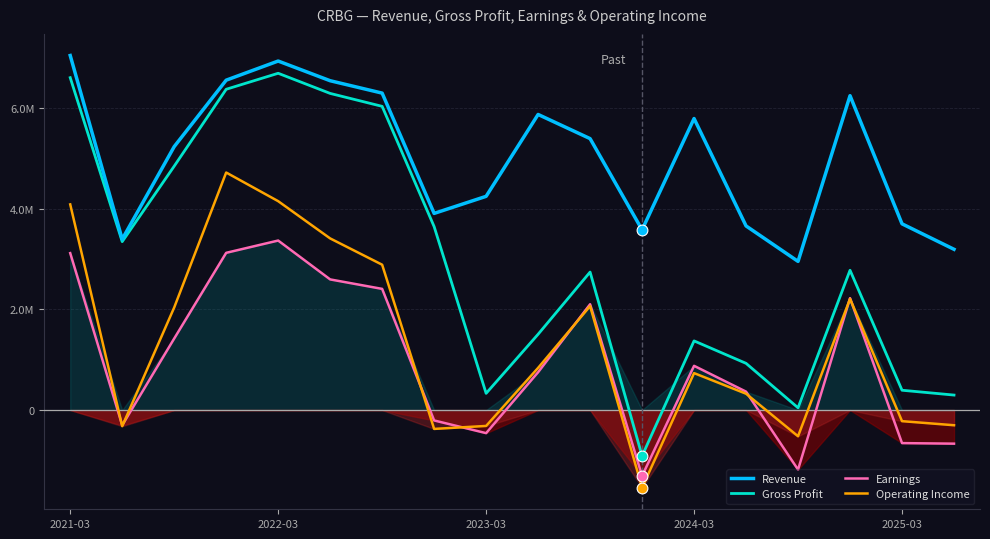

What is the total value across all series at 2024-03?

8773000